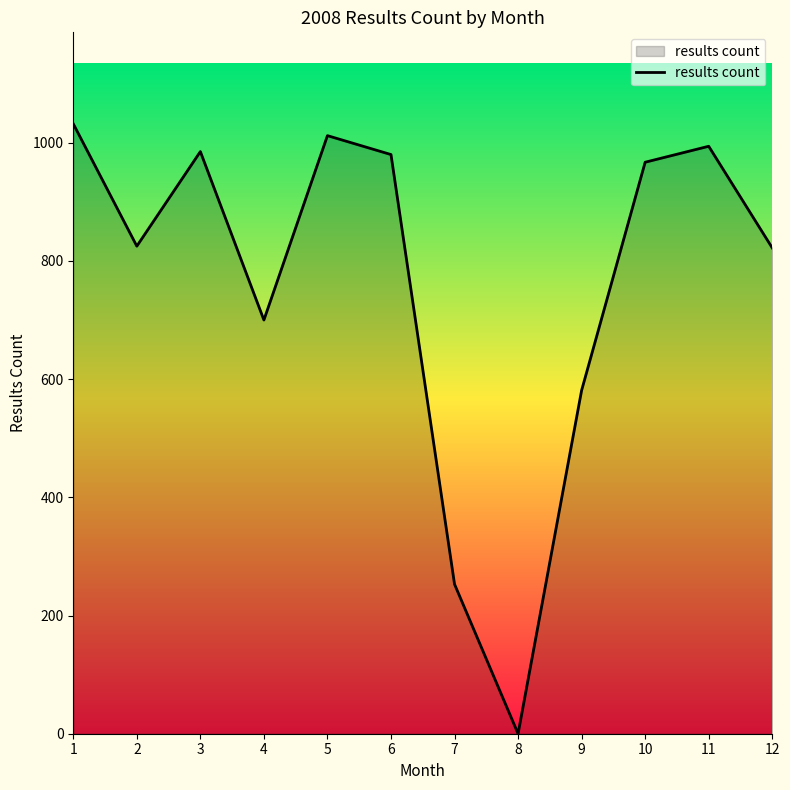

How many interior local peaks (higher than both neighbors) does the data have?

3